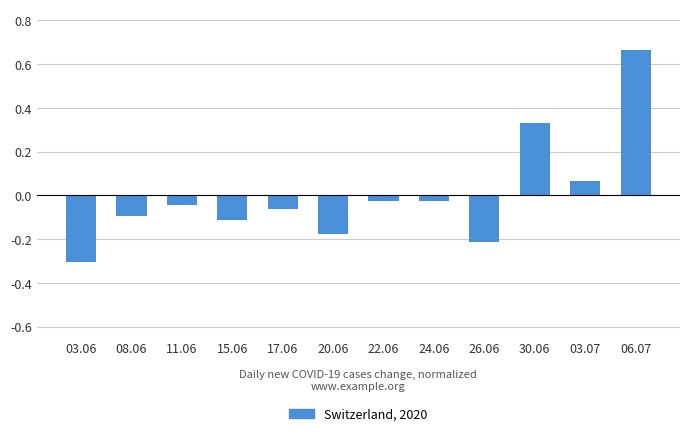

What is the label of the 3rd bar from the left?

11.06